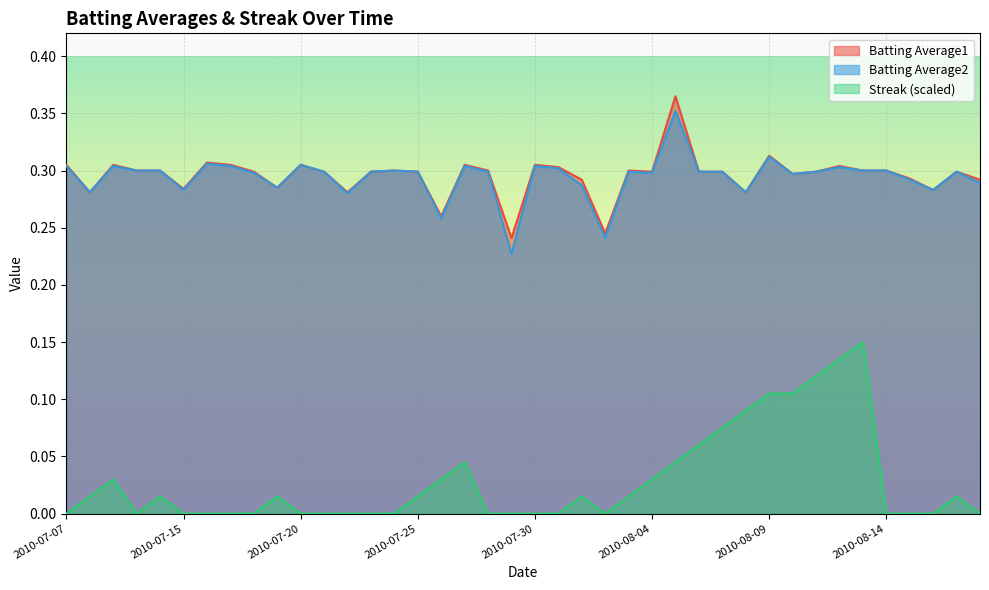

In Batting Average1, how many points are higher than both neighbors (excluding endpoints)?

11